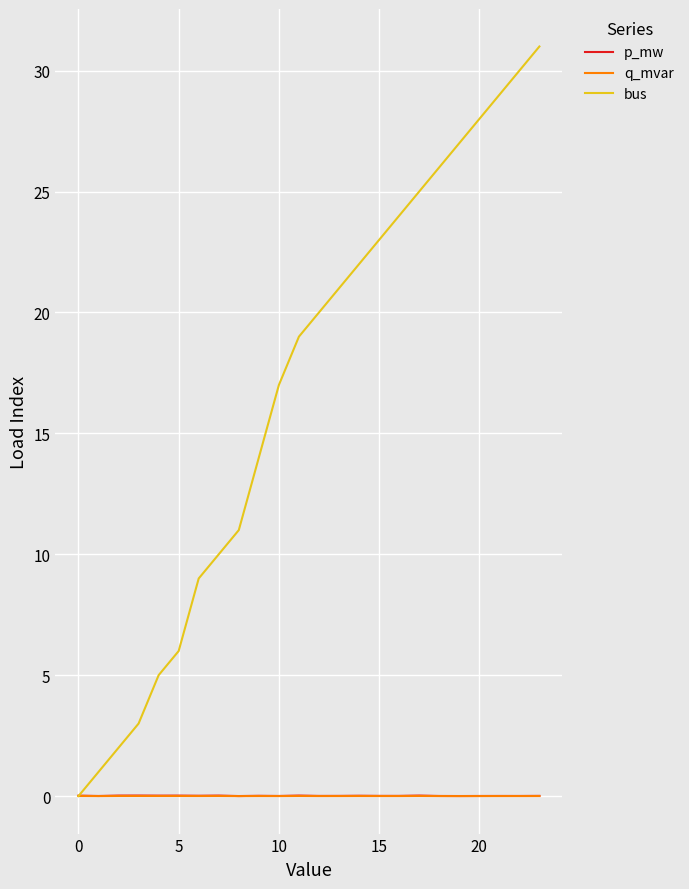

Which series has the widest spread of values?

bus